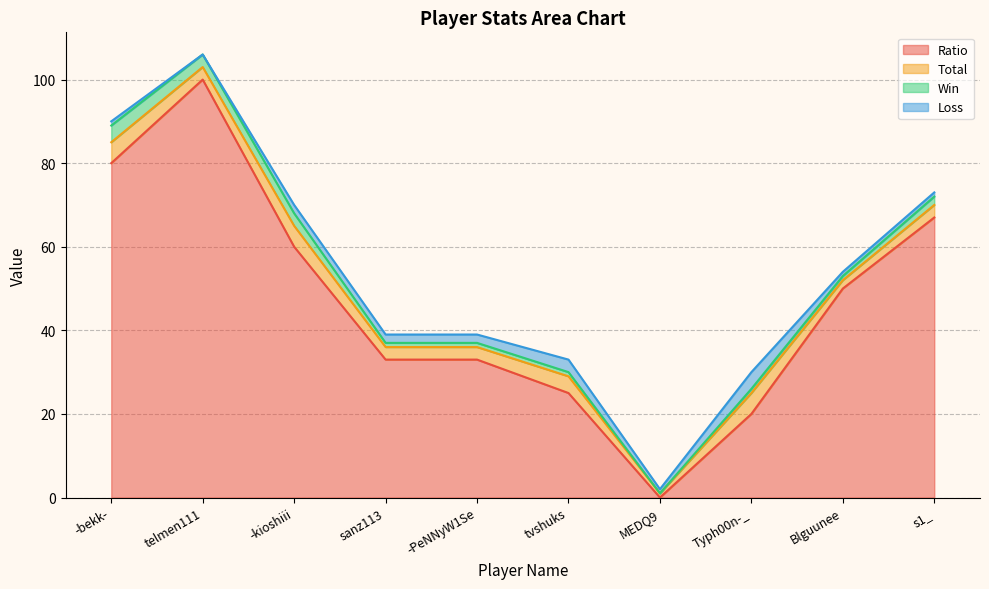

Which has a higher value, telmen111 or tvshuks?

telmen111